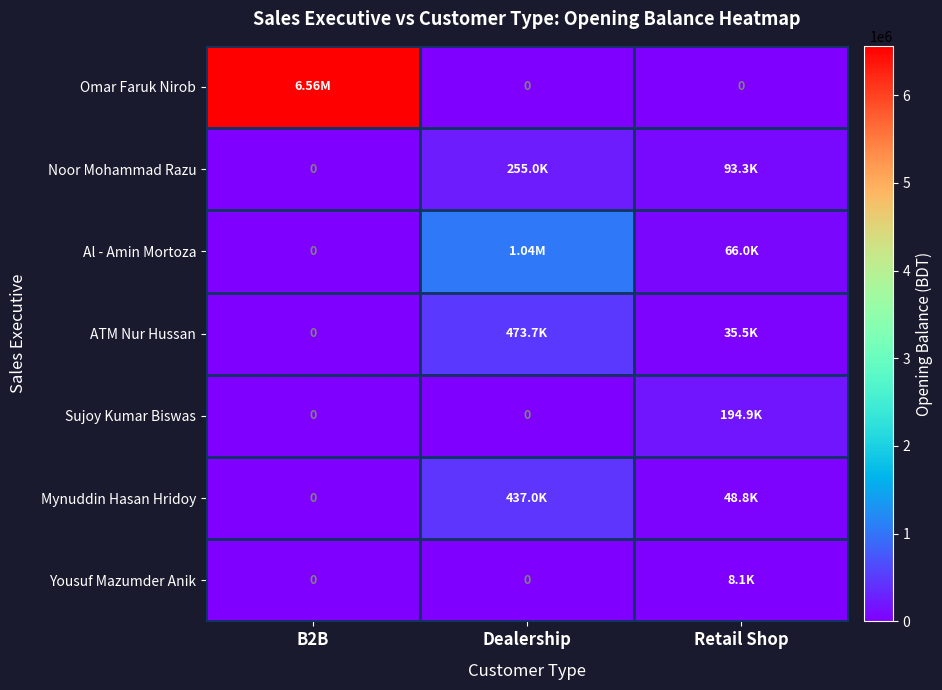

Which series changed the most between Dealership and Retail Shop?

Al - Amin Mortoza